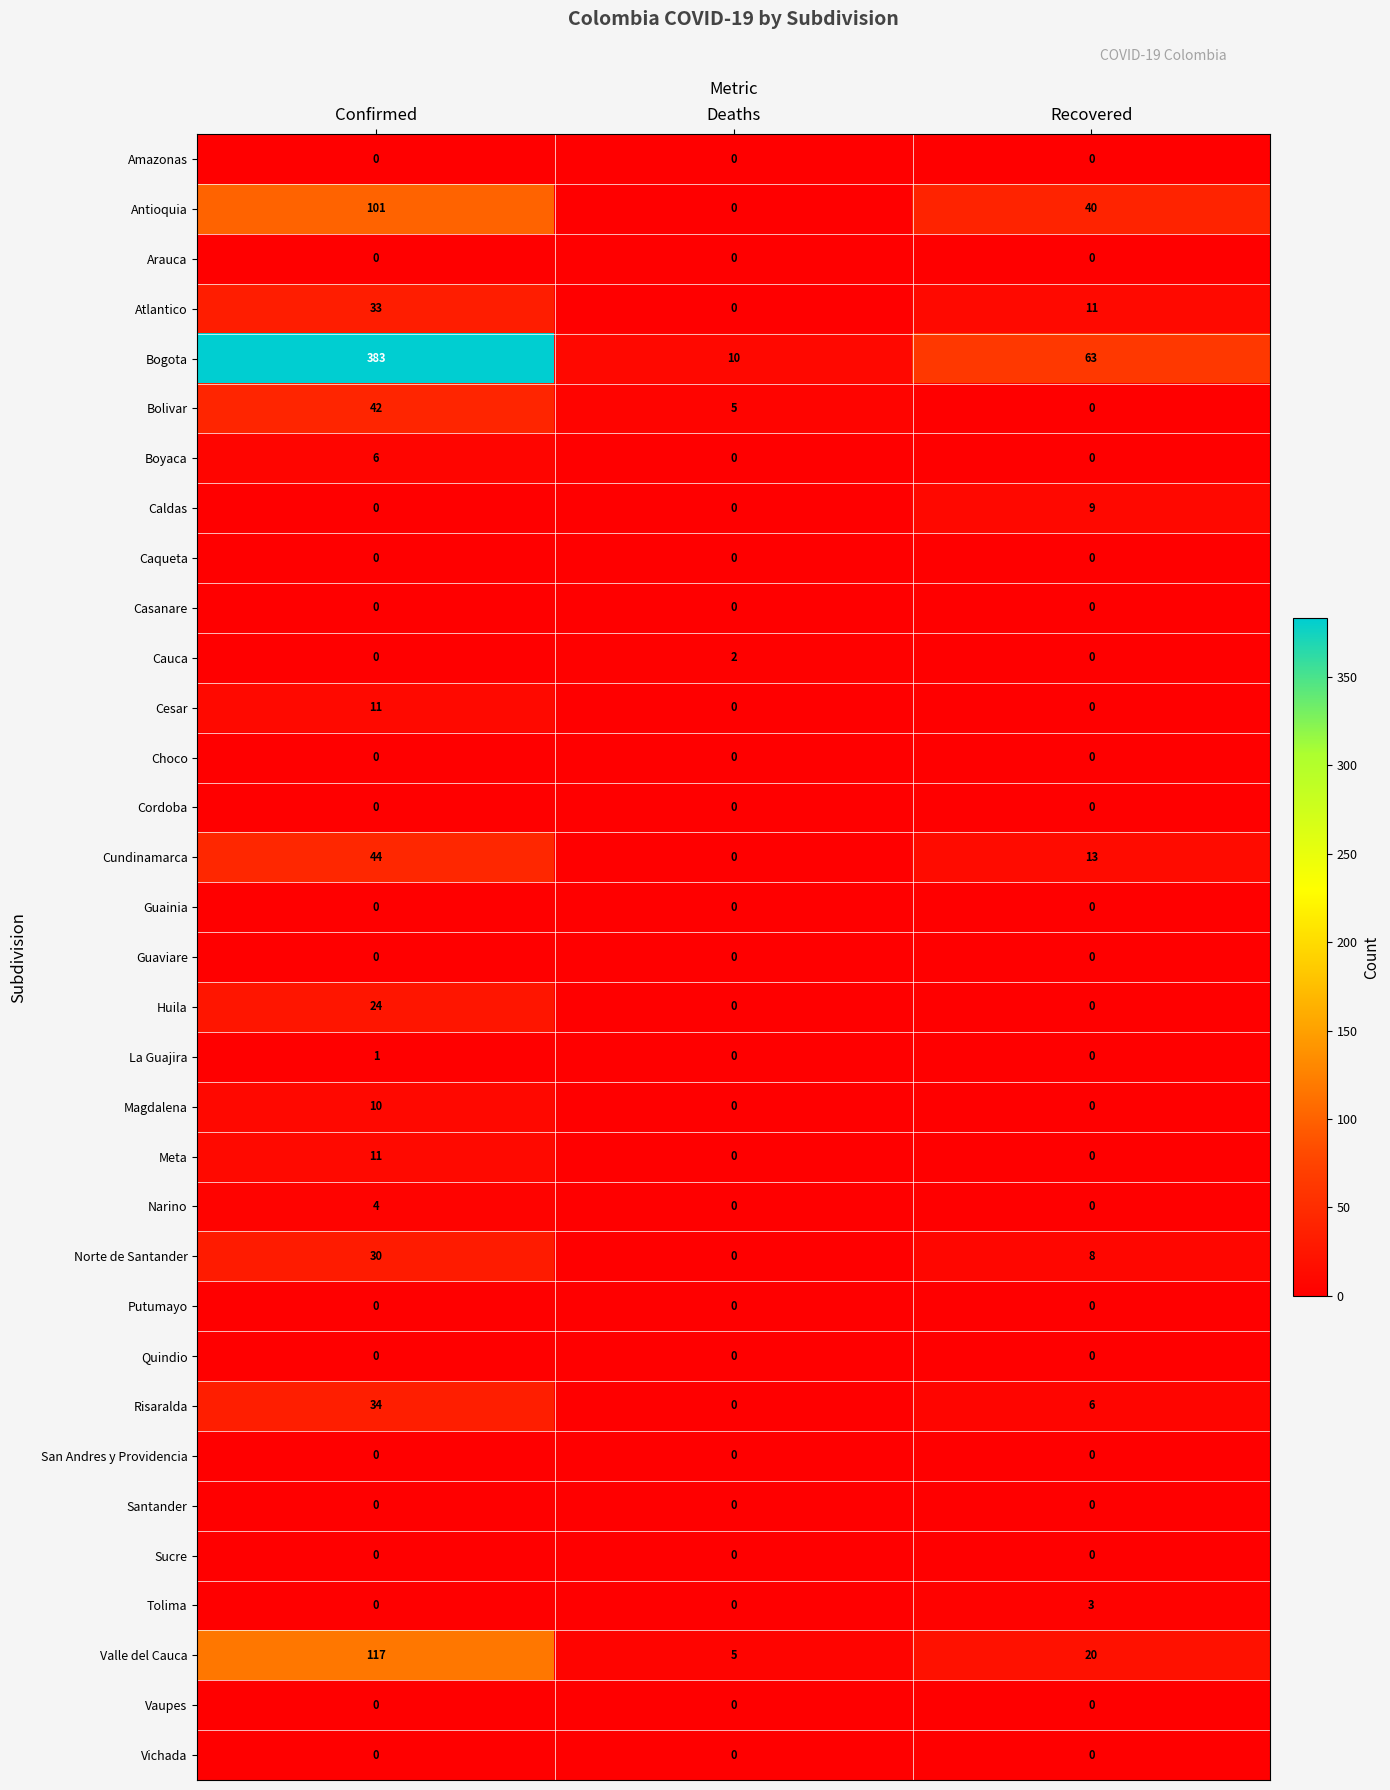

How many categories are shown in the chart?

3